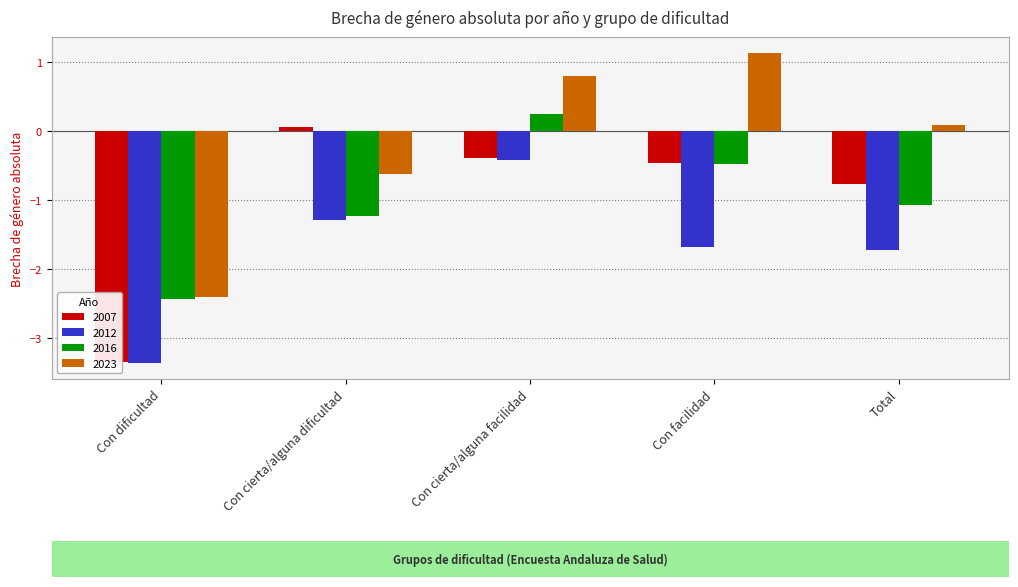

The value of 2007 at Con facilidad is -0.5. True or false?

True